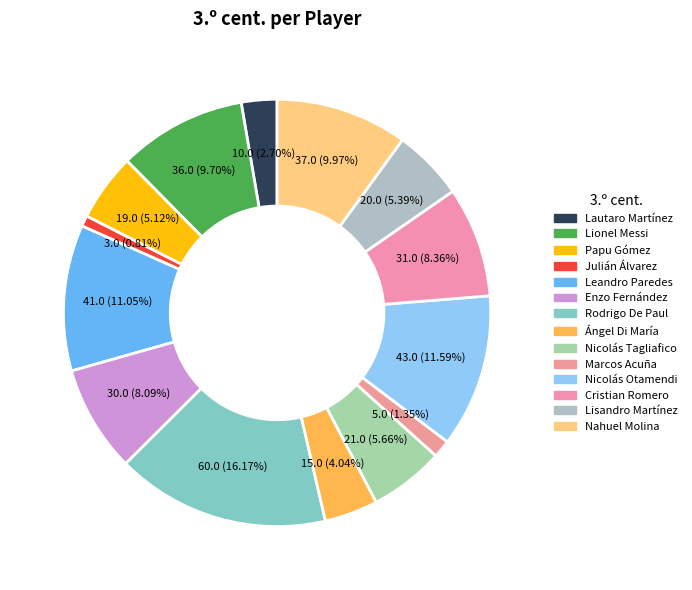

How many slices are in this pie chart?

14